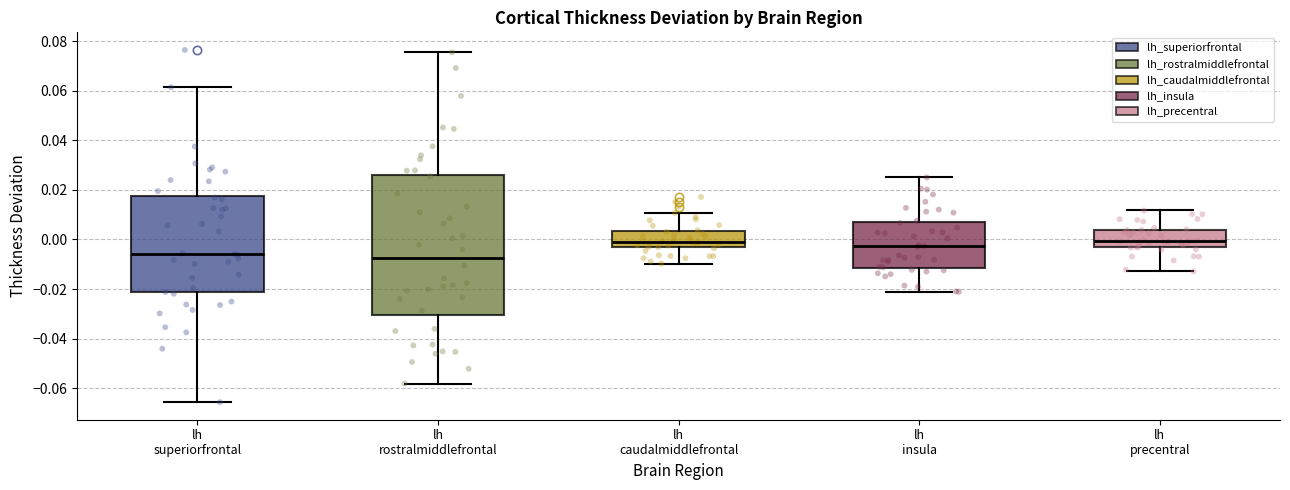

Reading left to right, transcribe this box plot: for each box, give where its median line is, the range the box spans, and where its two whiskers end, as read against the y-axis. The values are not printed on the chart, so give them approximately, as read against the axis.

lh superiorfrontal: median -0.006, box -0.022 to 0.018, whiskers -0.066 to 0.062
lh rostralmiddlefrontal: median -0.008, box -0.030 to 0.026, whiskers -0.058 to 0.076
lh caudalmiddlefrontal: median 0.000, box -0.004 to 0.004, whiskers -0.010 to 0.010
lh insula: median -0.002, box -0.012 to 0.006, whiskers -0.022 to 0.024
lh precentral: median 0.000, box -0.004 to 0.004, whiskers -0.012 to 0.012